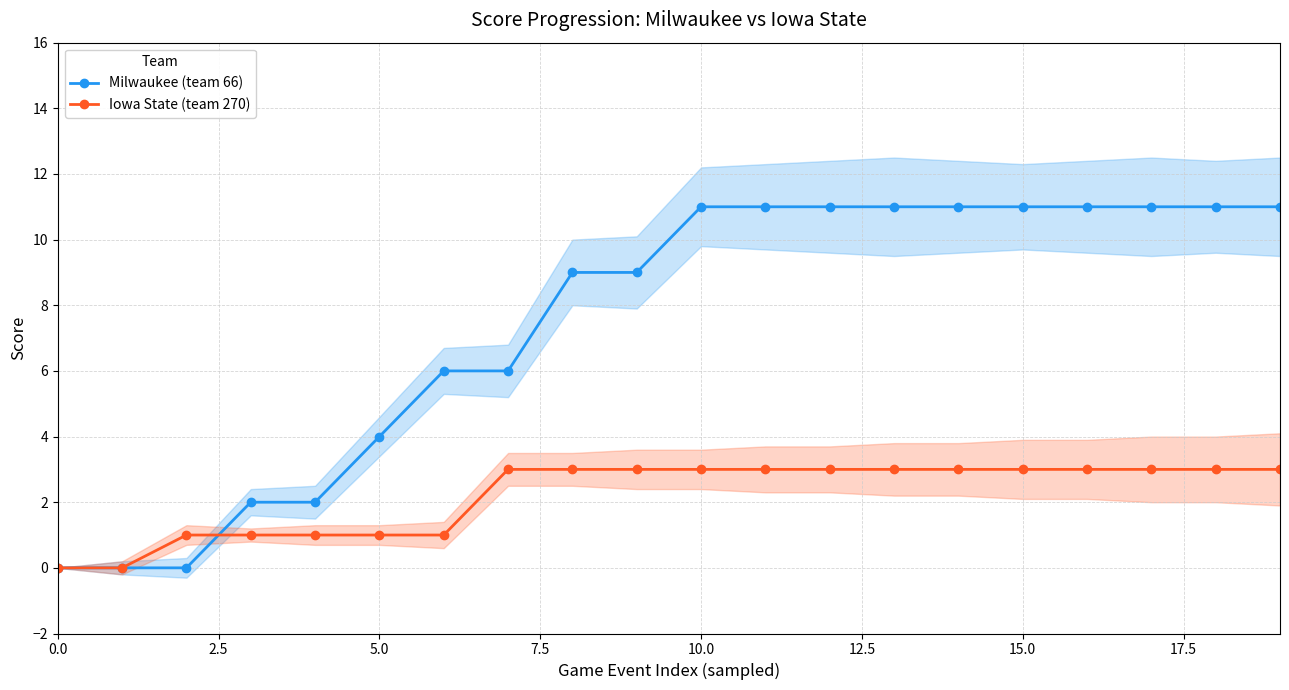

Rank the series by their maximum value, from lowest to highest.

Iowa State (team 270), Milwaukee (team 66)